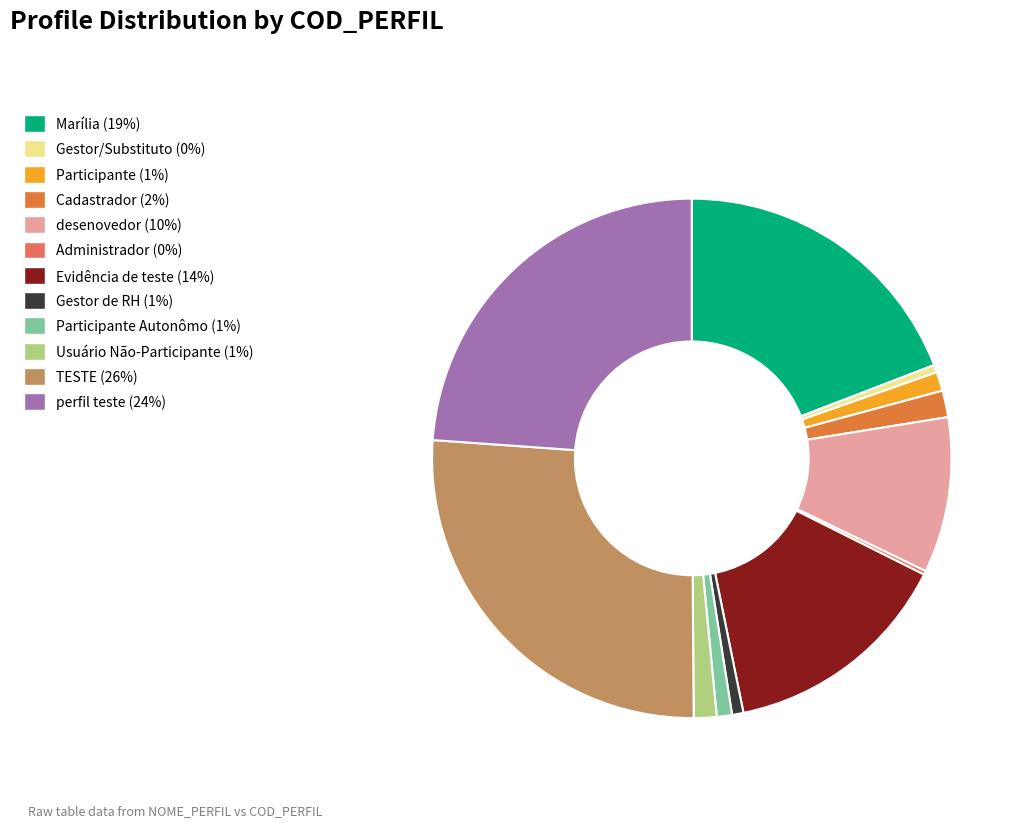

Is the sum of Gestor/Substituto (0%) and desenovedor (10%) greater than half?

No